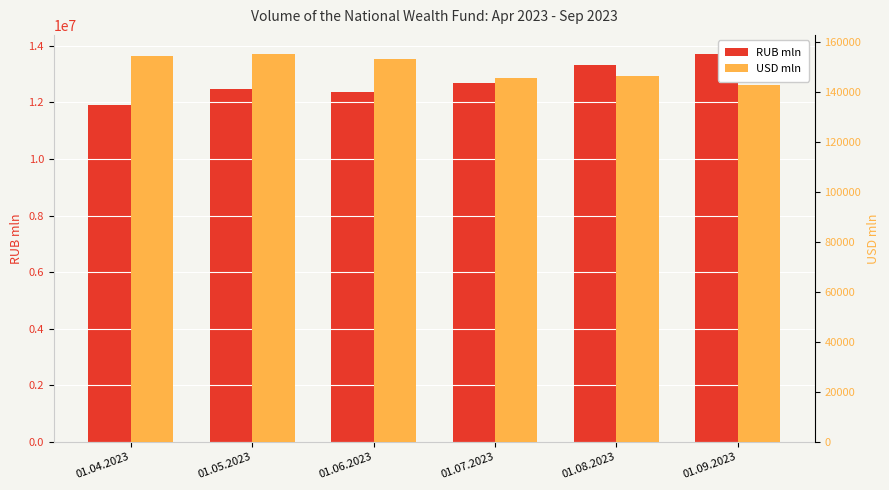

At which label does RUB mln first exceed 12670270?

01.07.2023